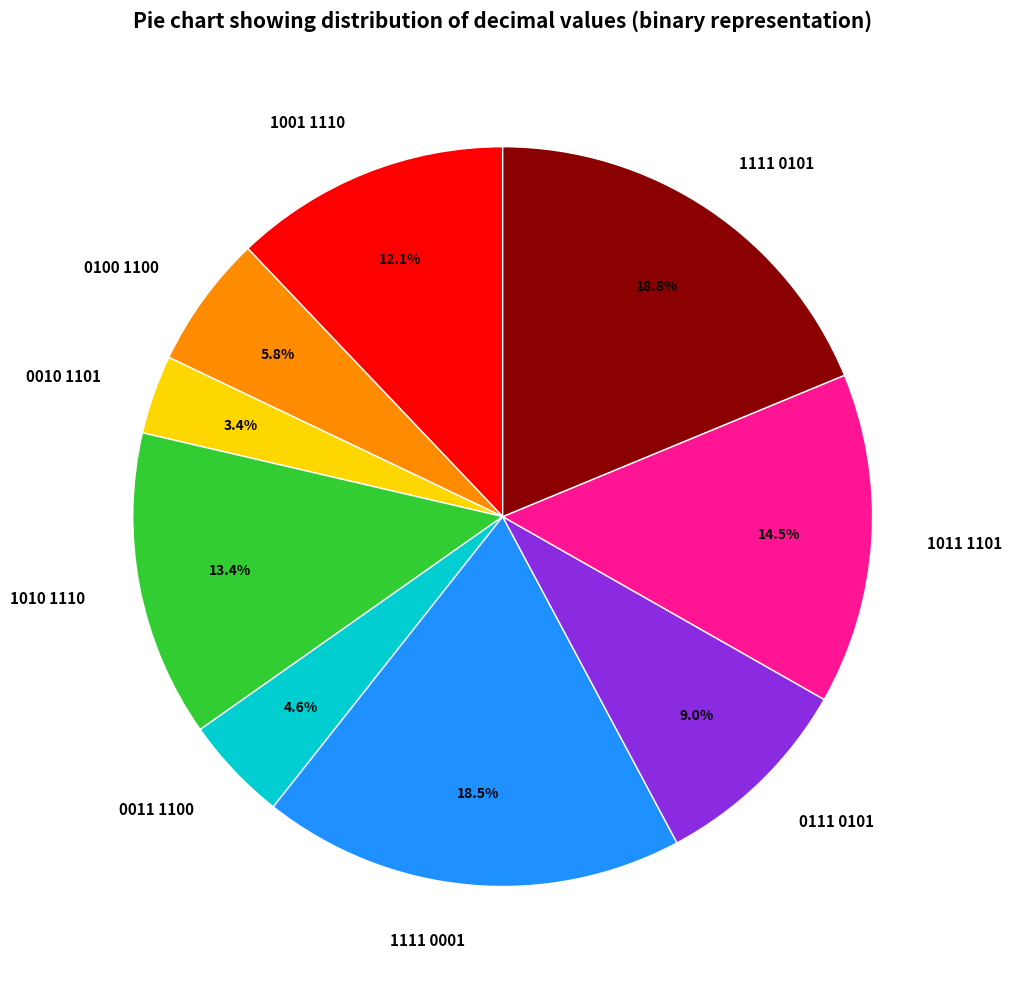

Is 0100 1100 the majority of the pie?

No